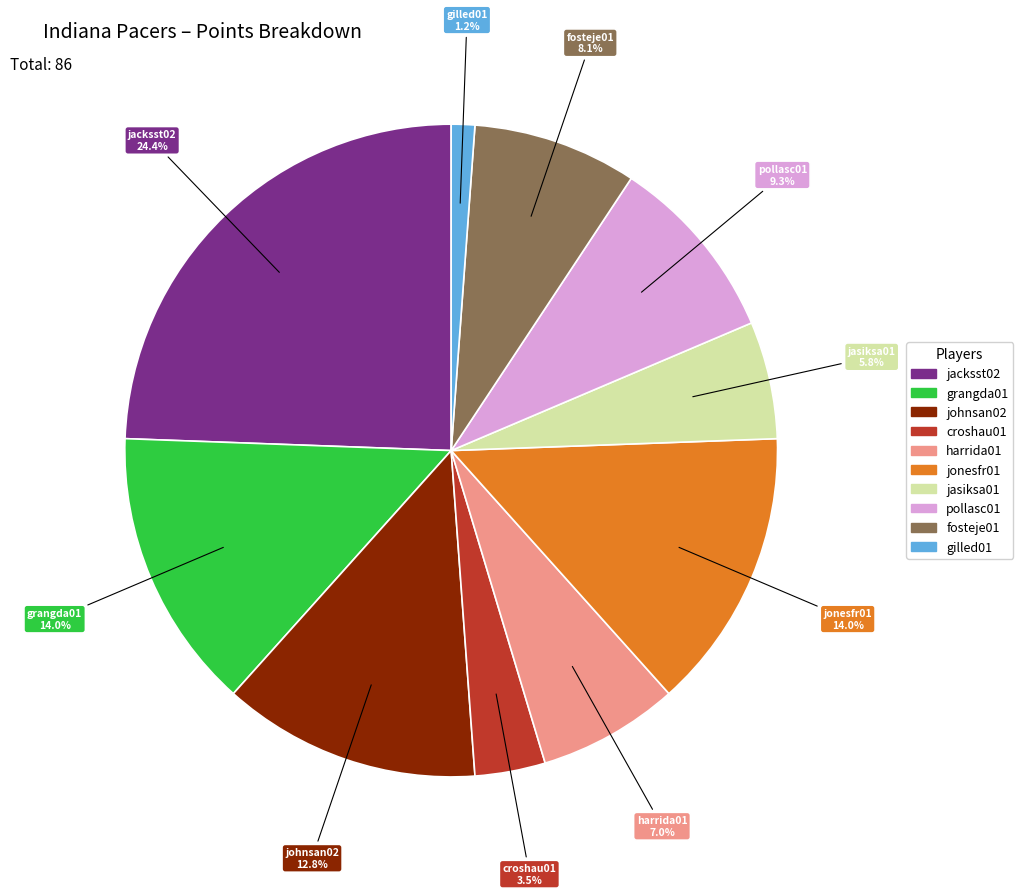

How many segments does this pie chart have?

10